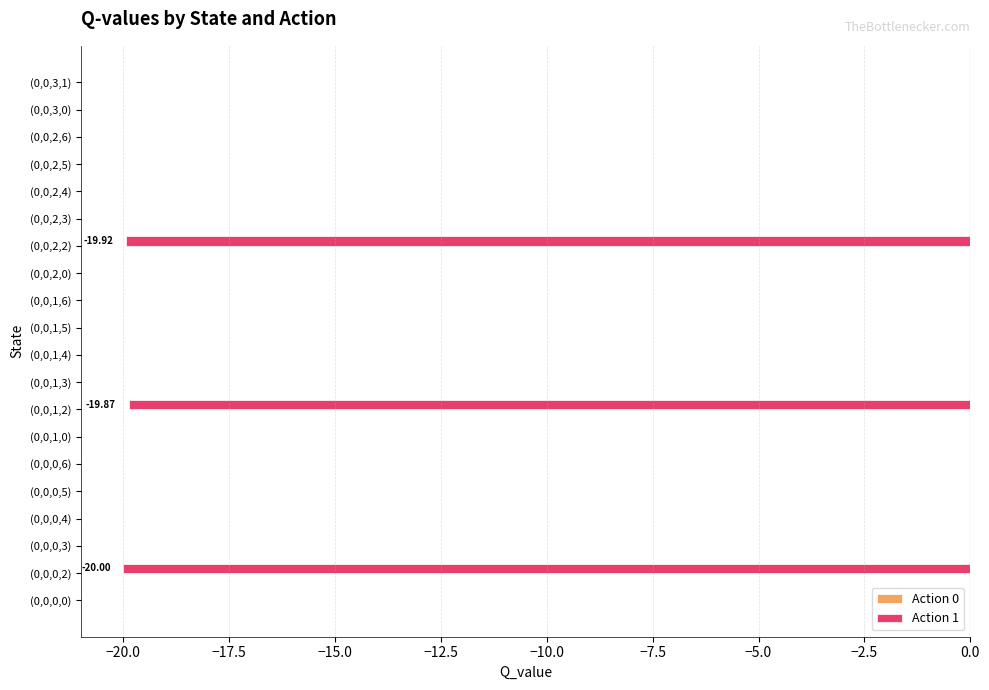

Does the chart contain stacked bars?

No